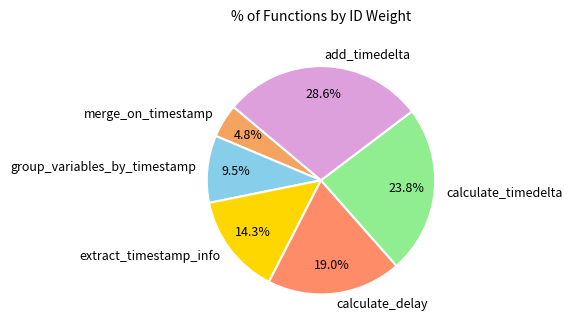

How many segments does this pie chart have?

6